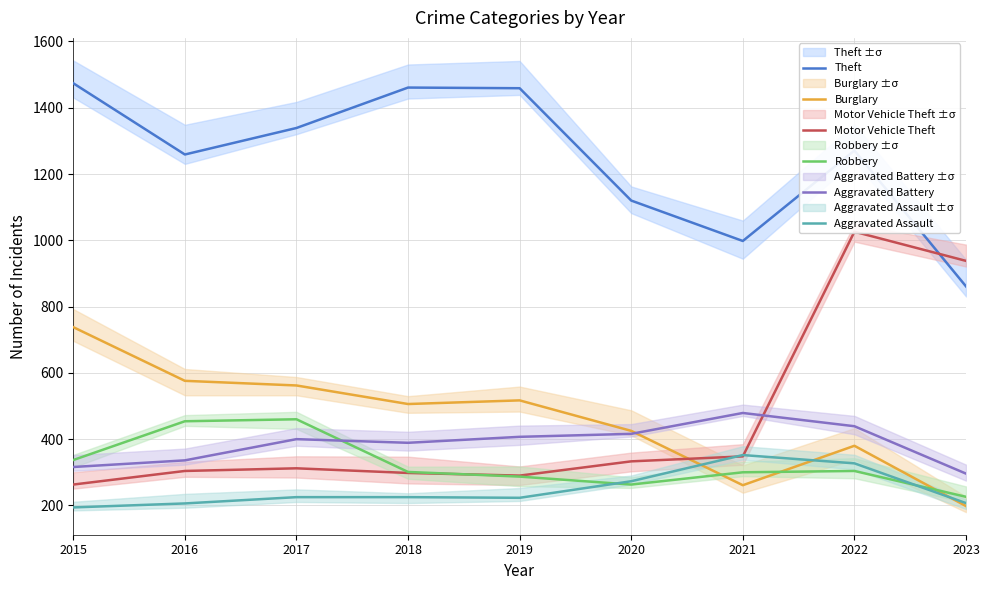

What value does the Aggravated Assault series have at 2016, to the nearest 10?

210